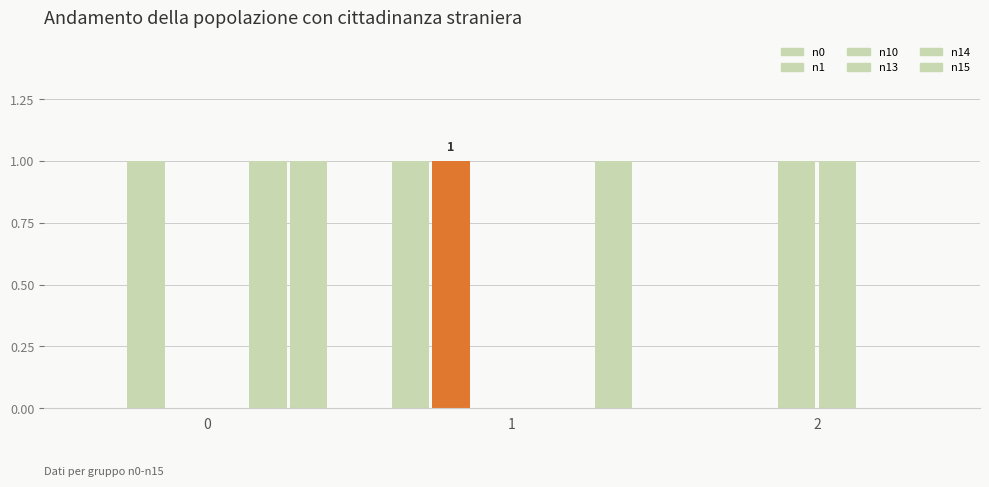

Count the n1 values in the range 0 to 1.

3